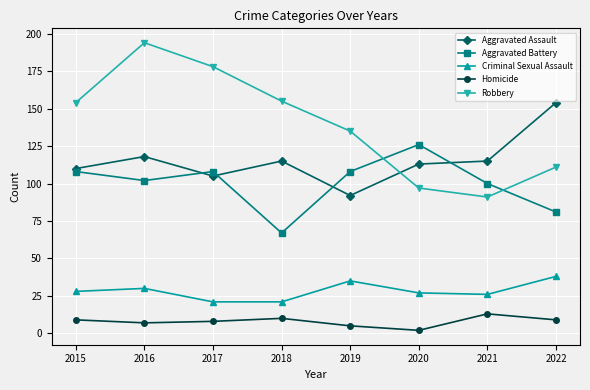

True or false: Aggravated Battery and Homicide cross at least once.

False